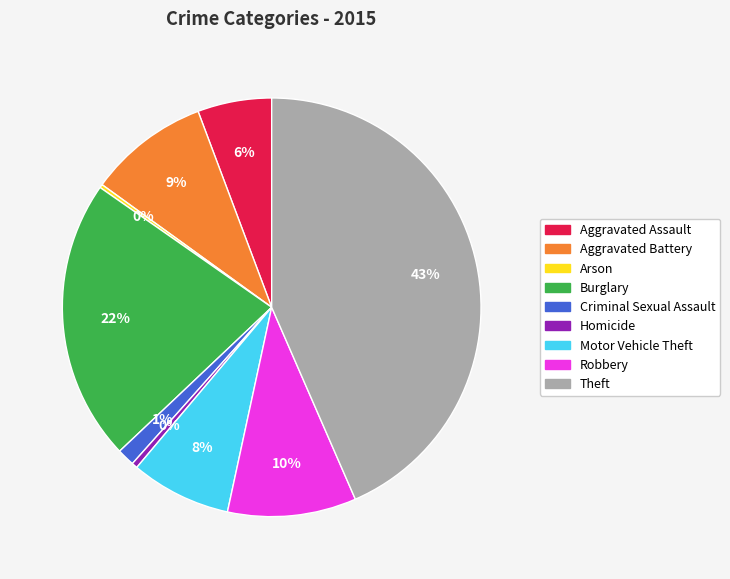

Do Theft and Homicide together represent more than half of the pie?

No